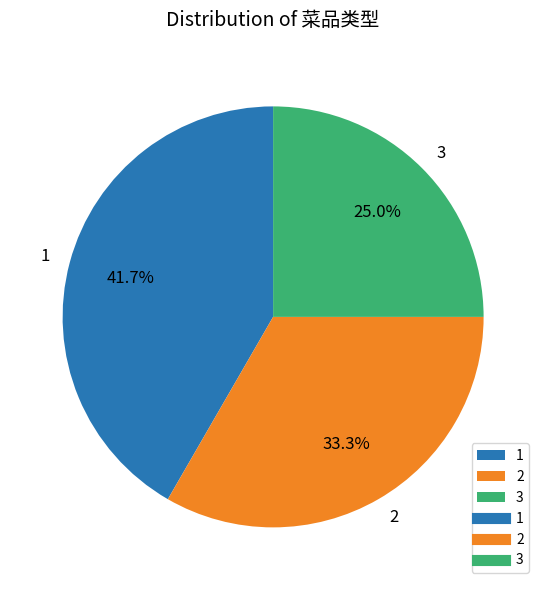

Does any single category account for the majority?

No